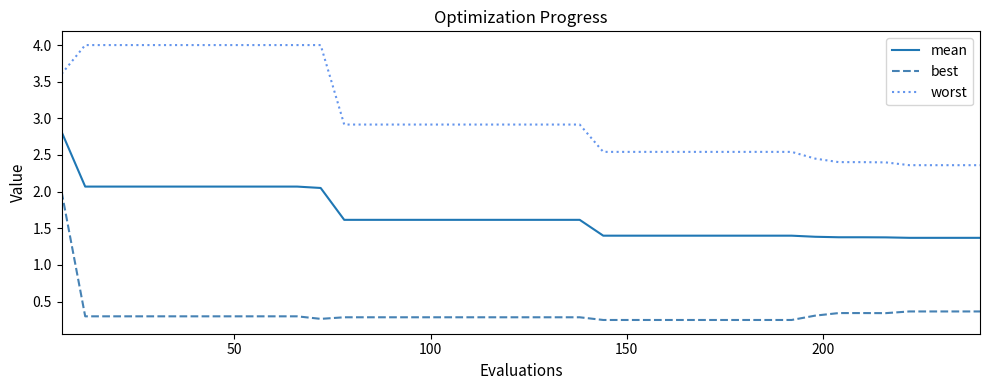

Rank the series by their average value, from highest to lowest.

worst, mean, best